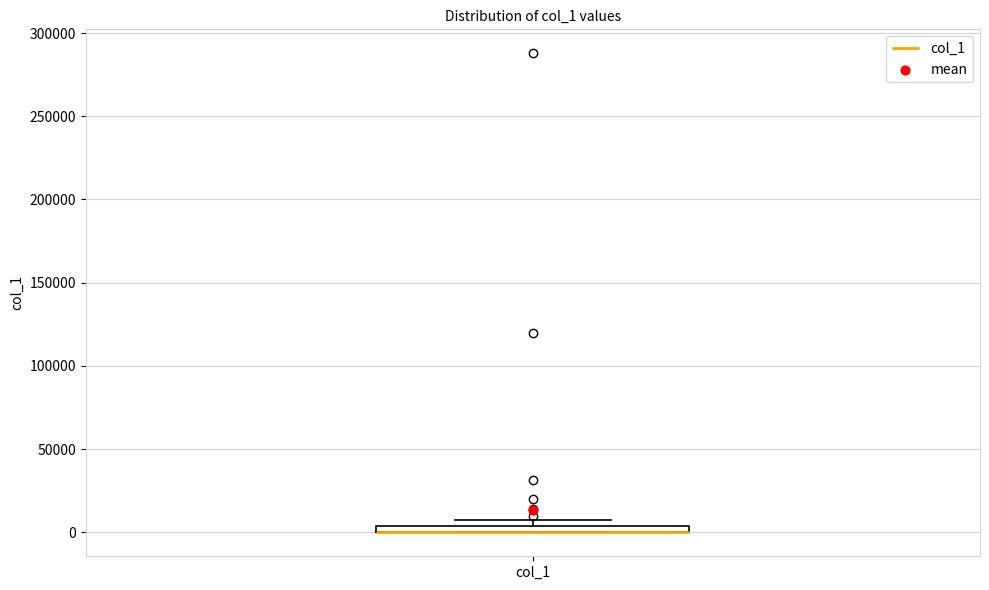

Where is the lower edge of the box for col_1 on the y-axis? The values are not printed on the chart, so give them approximately, as read against the axis.

0